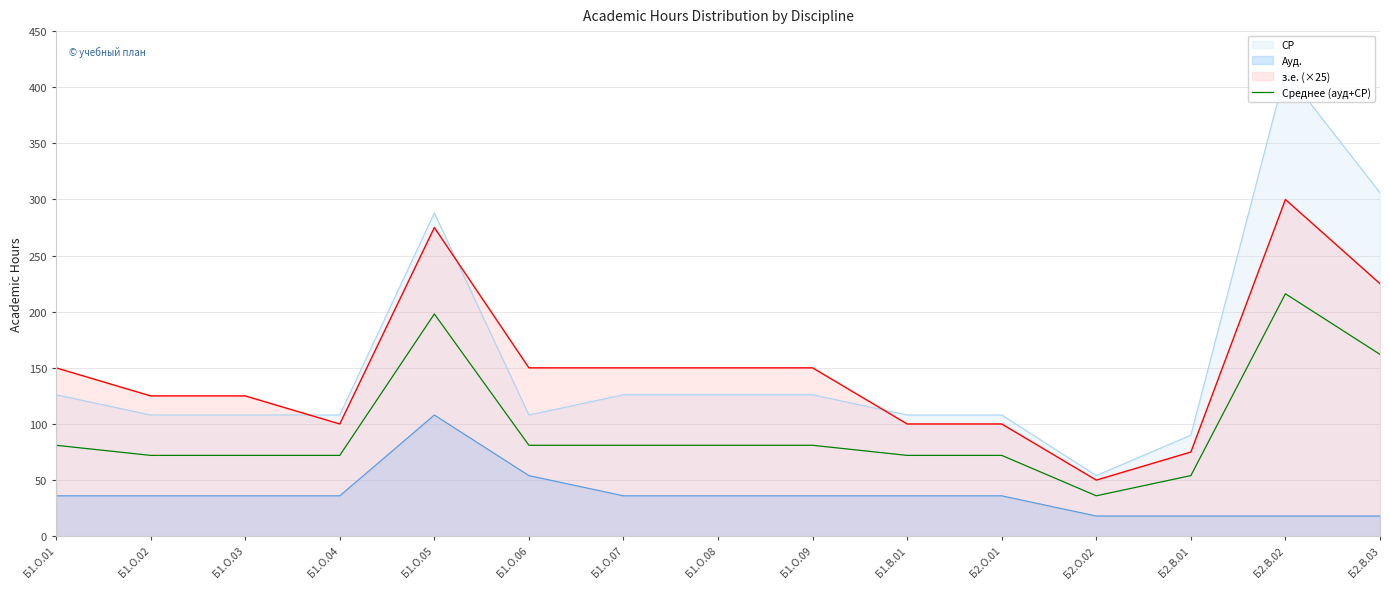

Rank the series by their maximum value, from highest to lowest.

СР, з.е. (×25), Среднее (ауд+СР), Ауд.